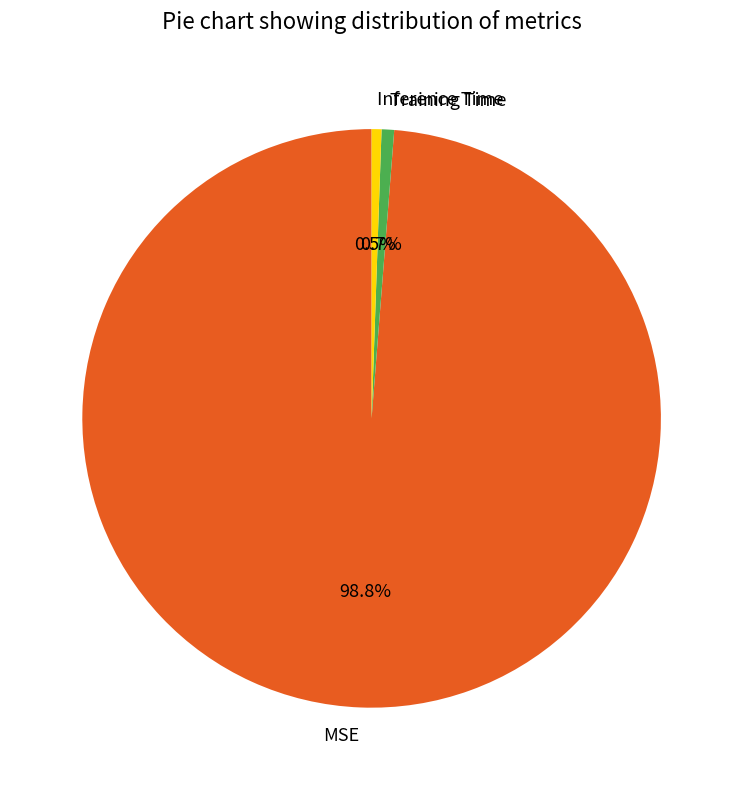

Do Inference Time and MSE together represent more than half of the pie?

Yes